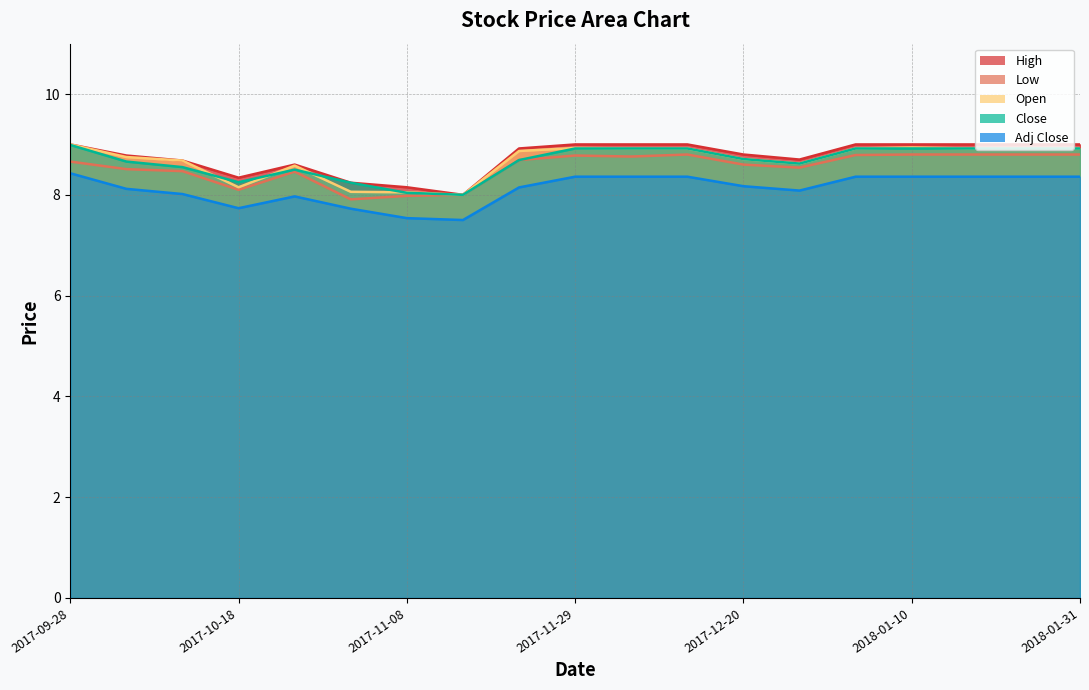

What is the difference between the Close values at 2017-11-01 and 2018-01-10?

0.7